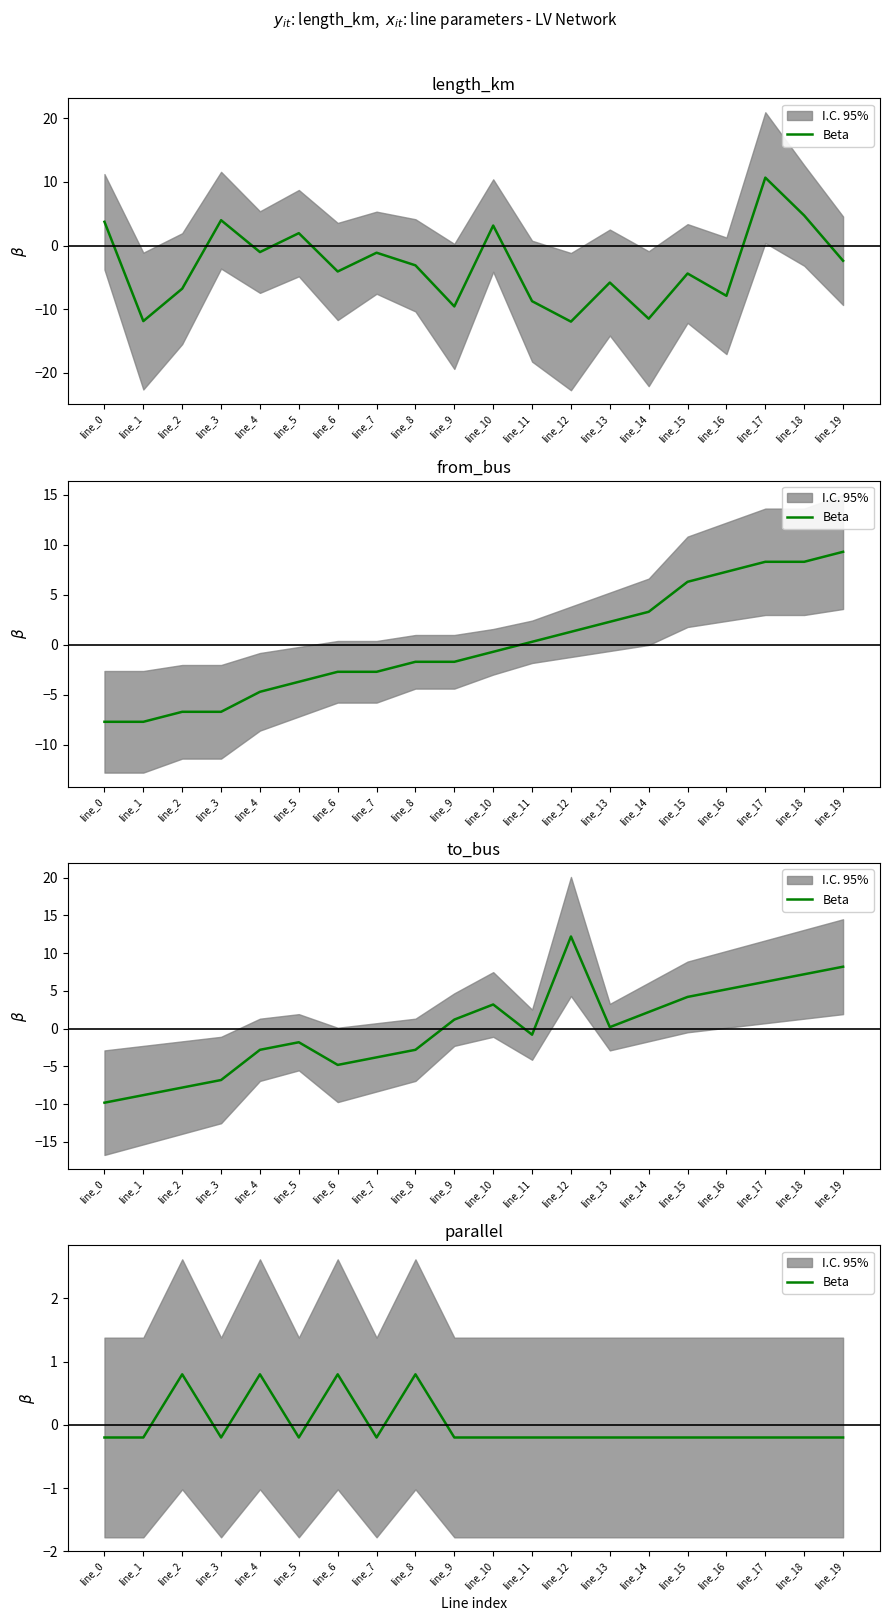

List the labels in order of value, smallest first.

line_0, line_1, line_3, line_5, line_7, line_9, line_10, line_11, line_12, line_13, line_14, line_15, line_16, line_17, line_18, line_19, line_2, line_4, line_6, line_8